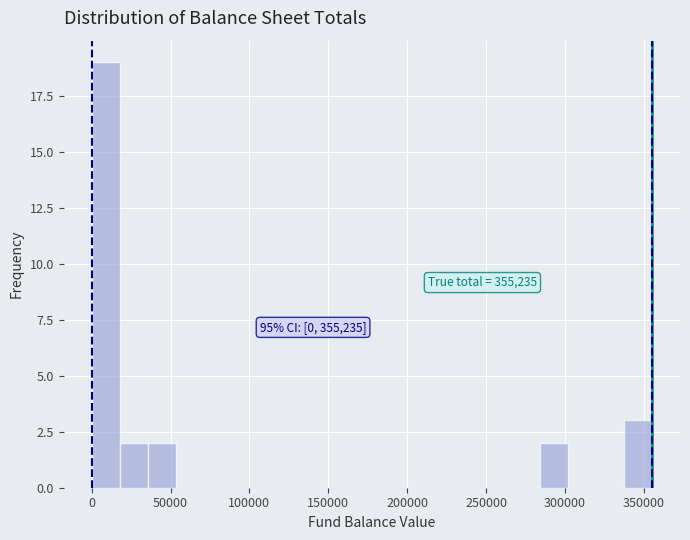

Read against the x-axis, roughly where is the centre of the tallest bar?

10000